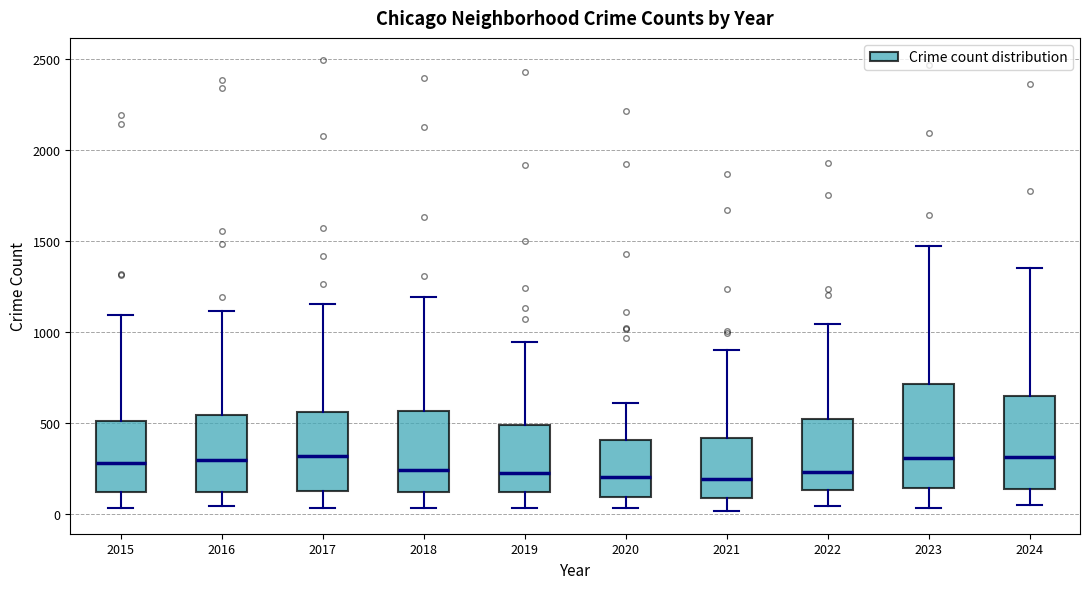

Which box is the tallest, from its lower edge to its upper edge?

2023